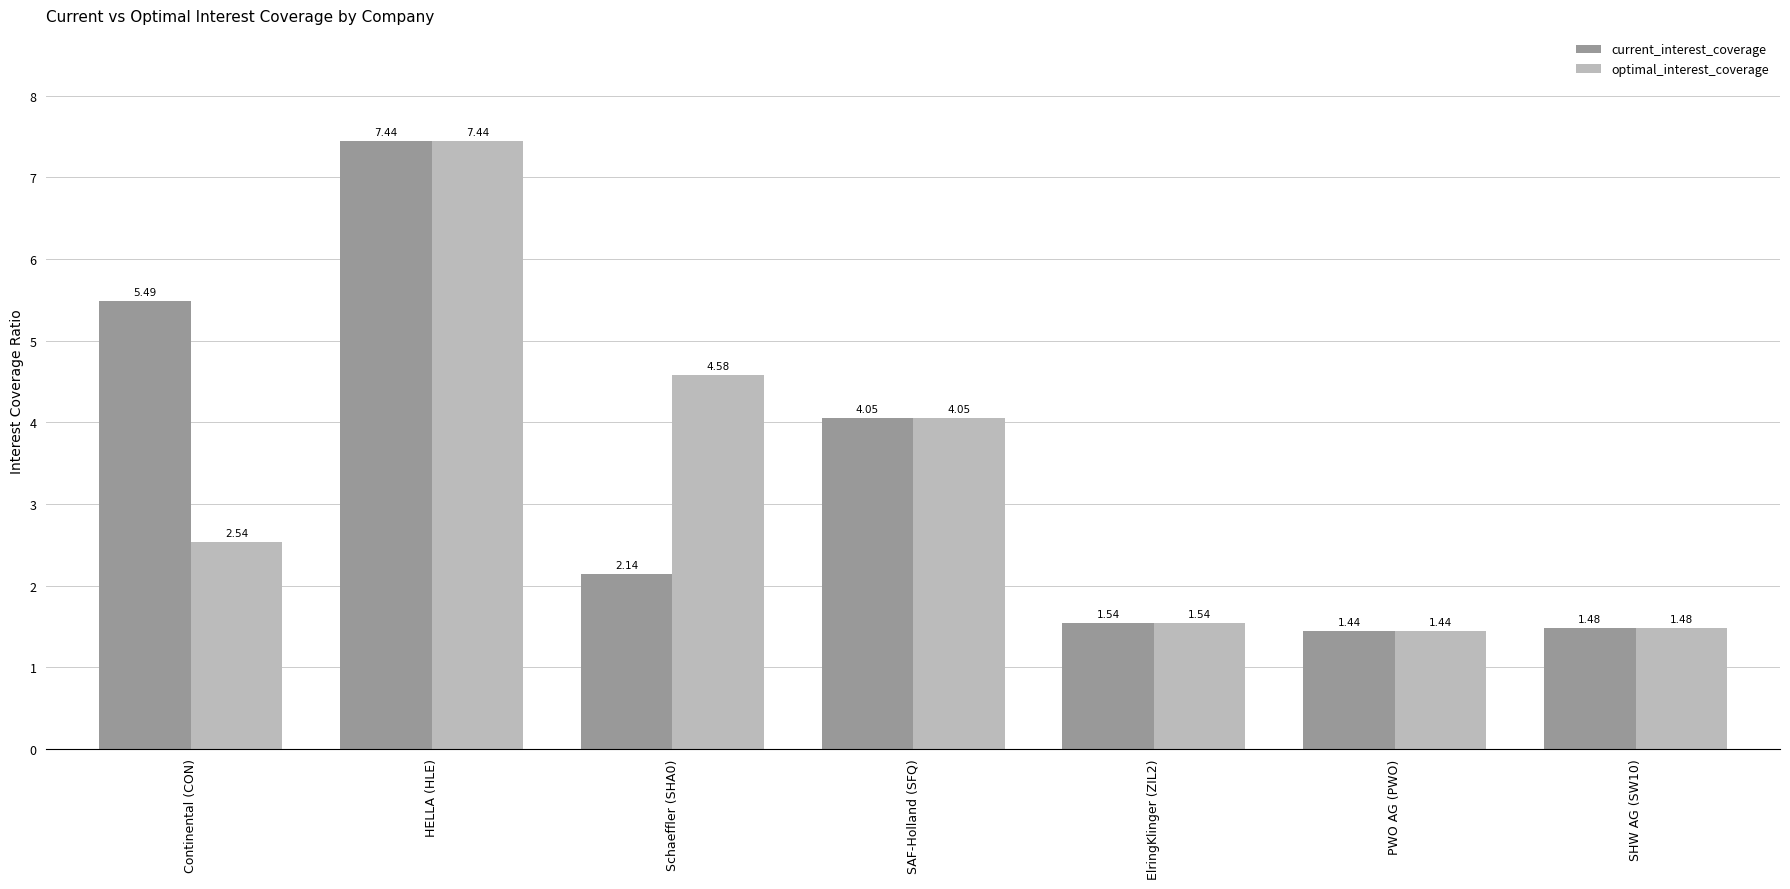

Which series changed the most between Continental (CON) and SAF-Holland (SFQ)?

optimal_interest_coverage